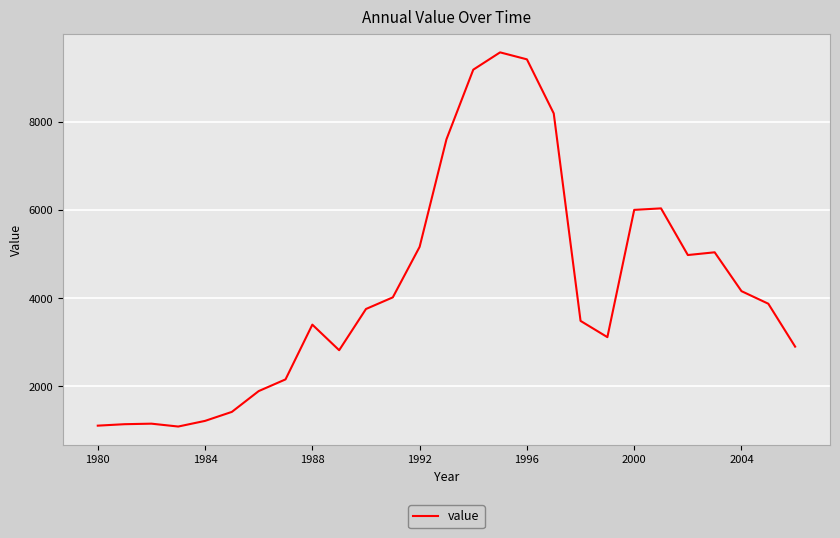

What is the minimum value shown in the chart?

1092